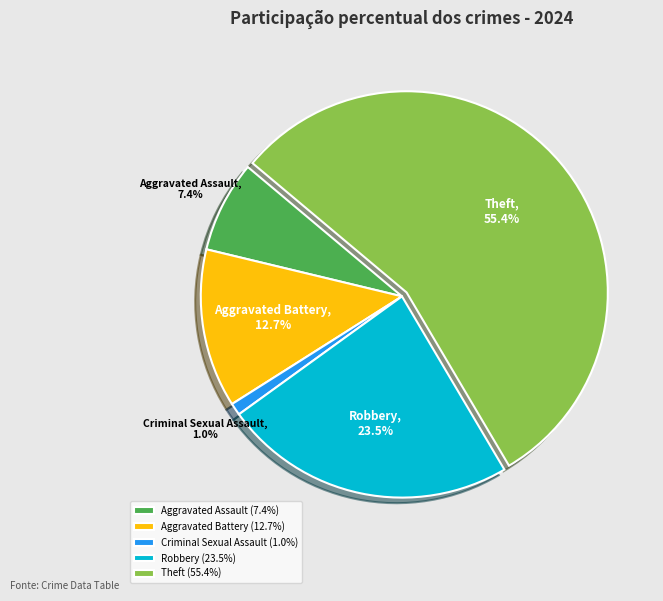

Do Criminal Sexual Assault and Theft together represent more than half of the pie?

Yes